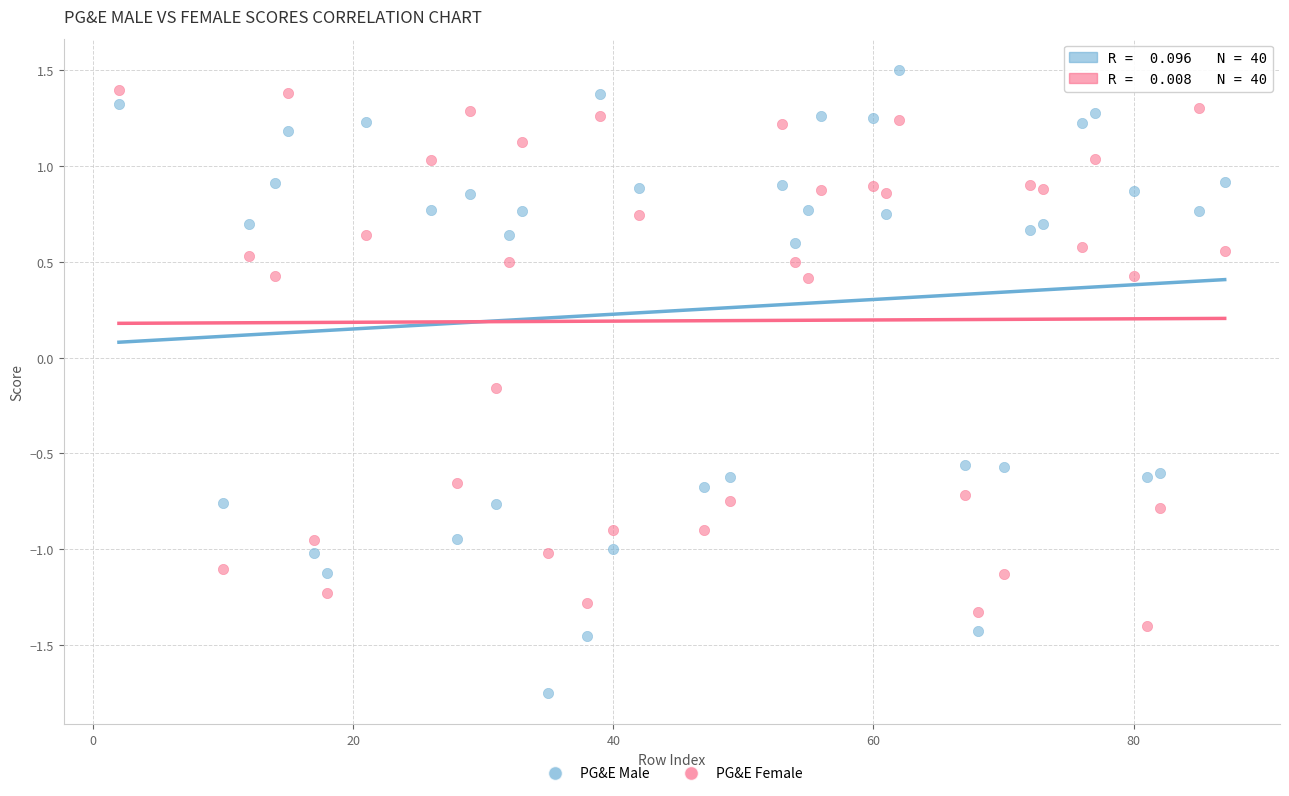

Which series reaches the minimum Y coordinate?

PG&E Male